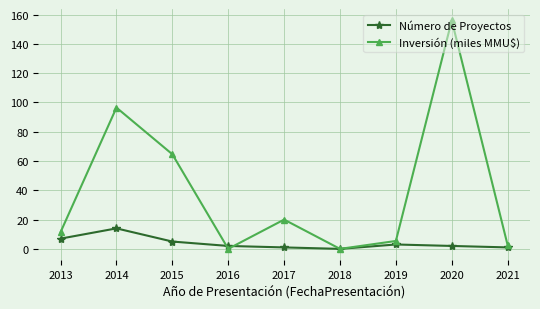

List the series in order of their overall mean, lowest first.

Número de Proyectos, Inversión (miles MMU$)